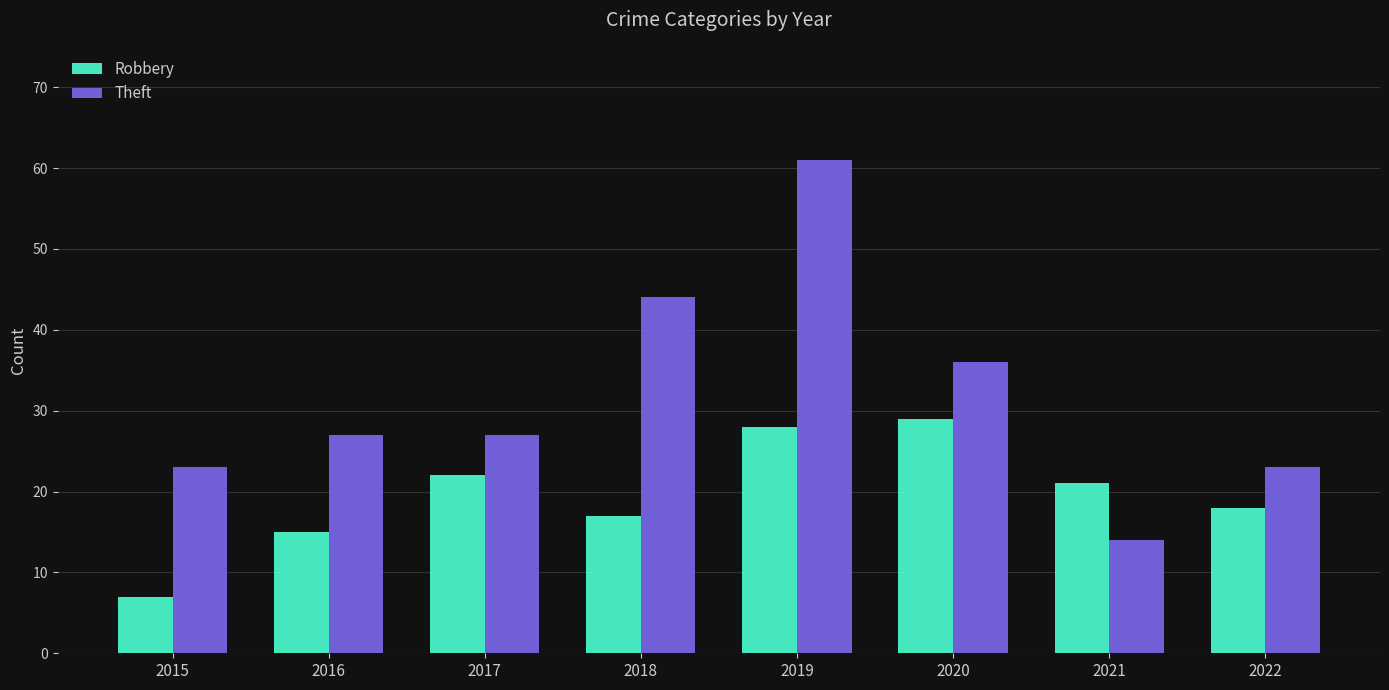

List the series in order of their overall mean, highest first.

Theft, Robbery